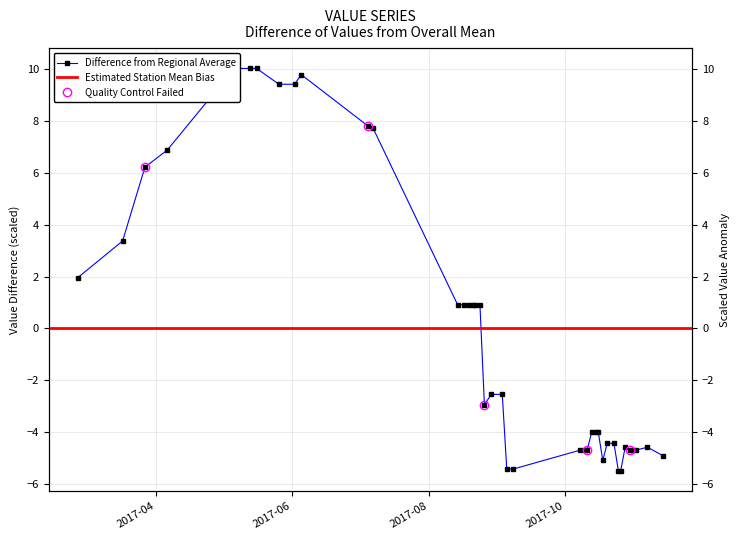

True or false: the data has more than 2 interior local peaks.

True